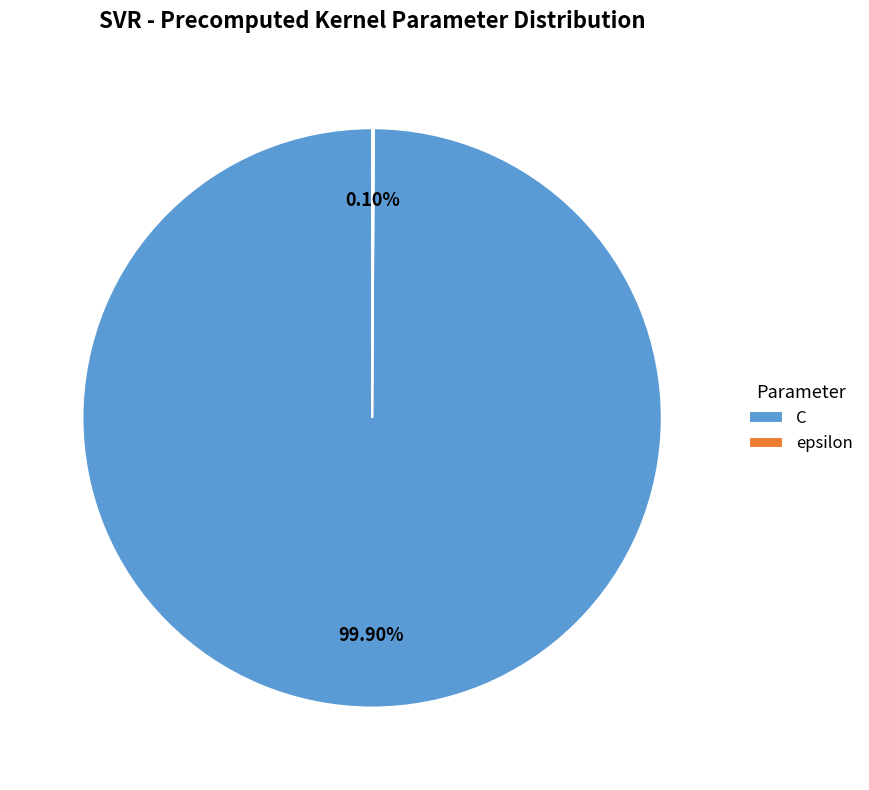

Which slice is the largest?

C